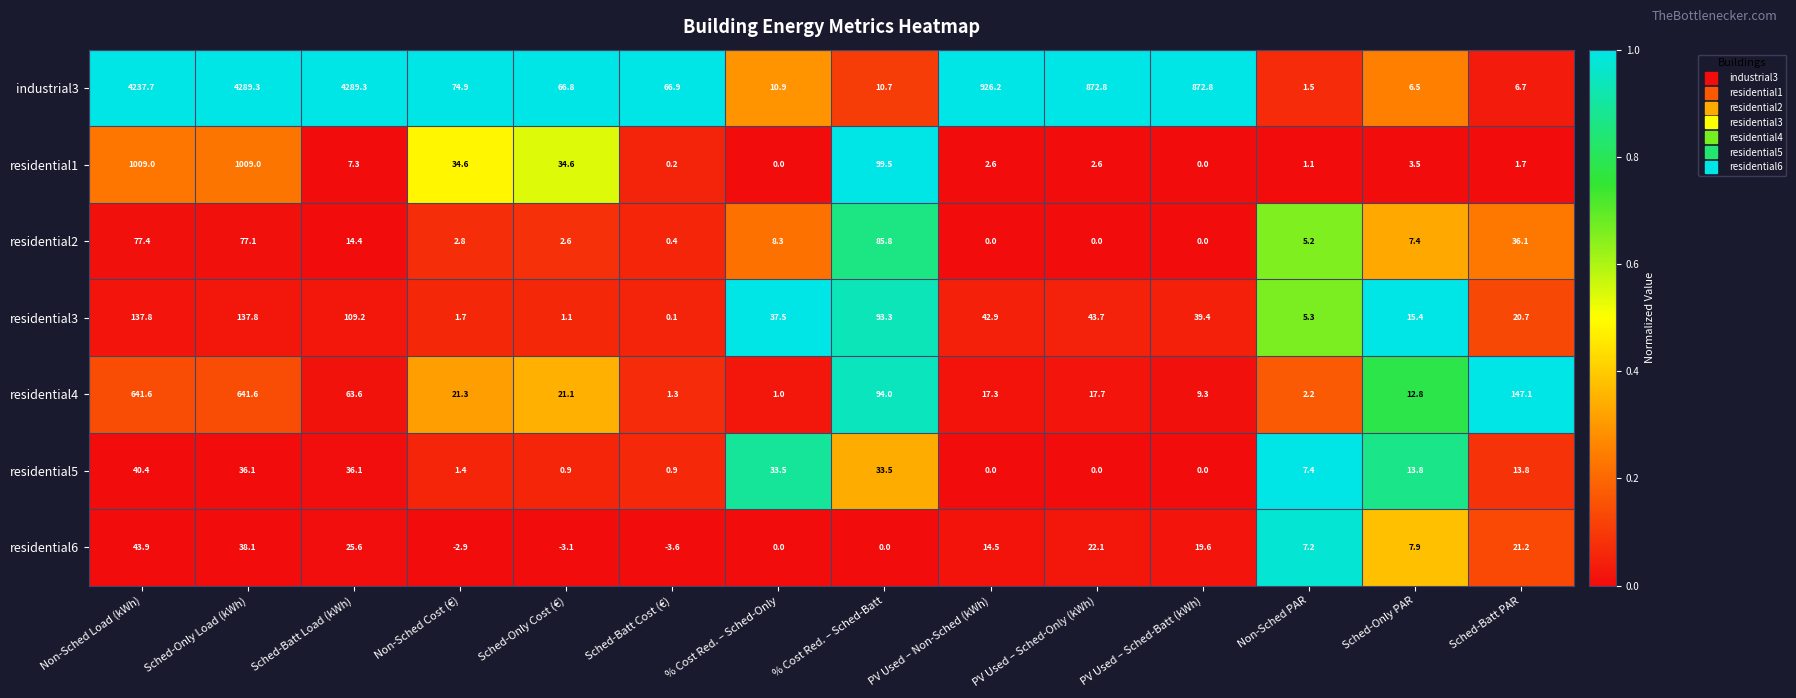

How many distinct data groups are displayed?

7